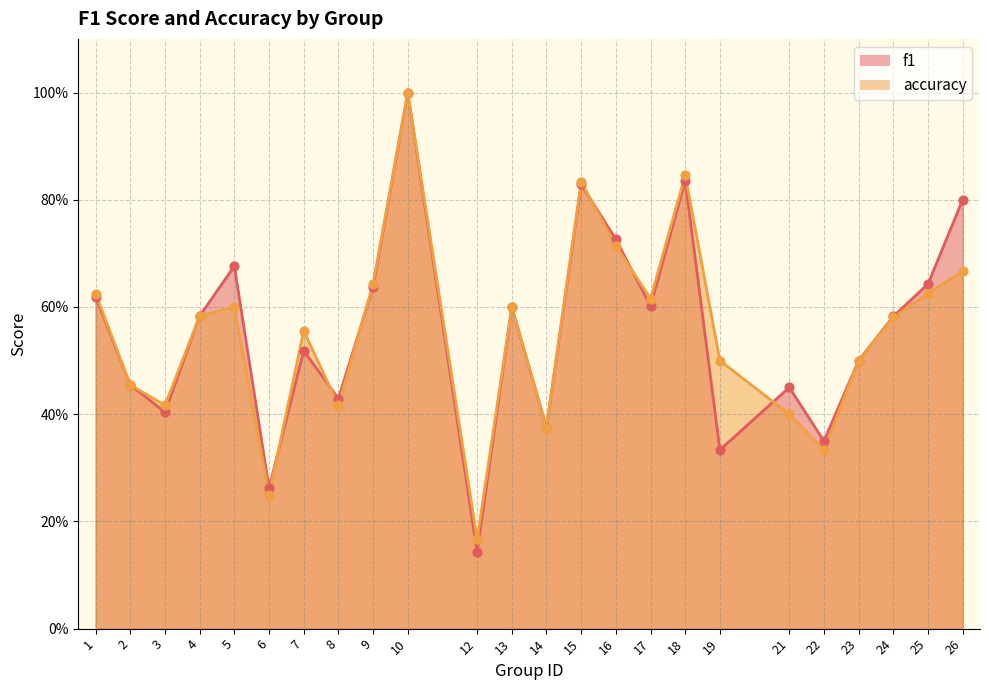

What are all the series names shown in the legend?

f1, accuracy